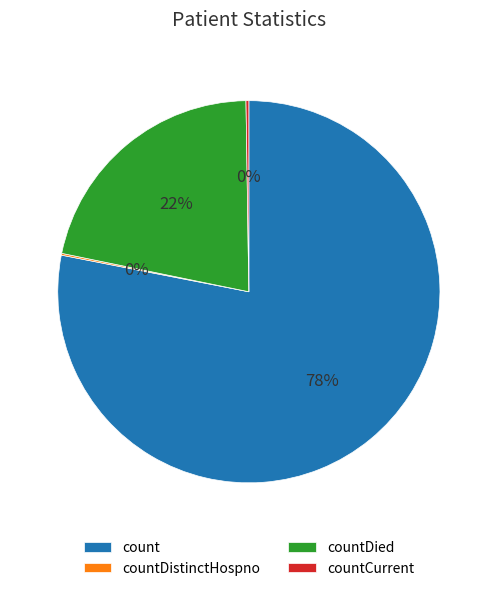

To the nearest percent, what is the difference between the largest and smallest slice percentages?

78%